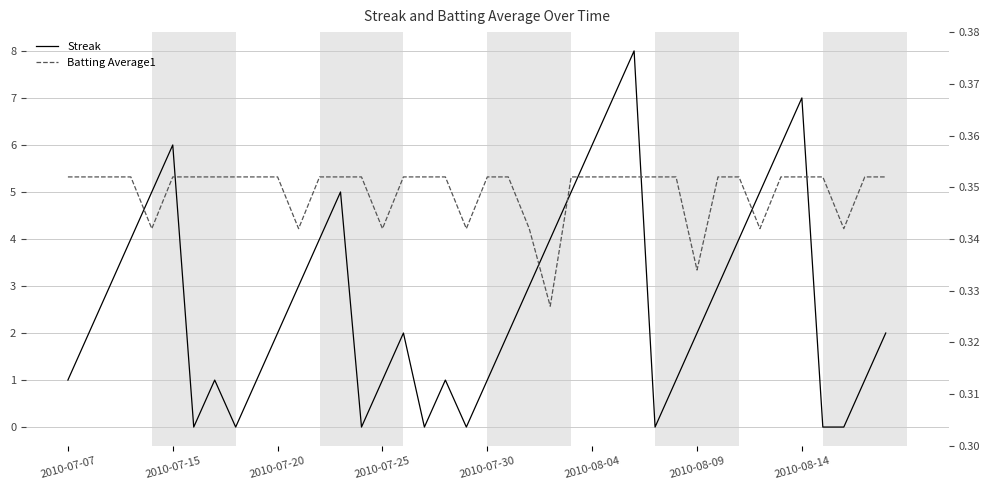

How many values in the Streak series are below 2?

16